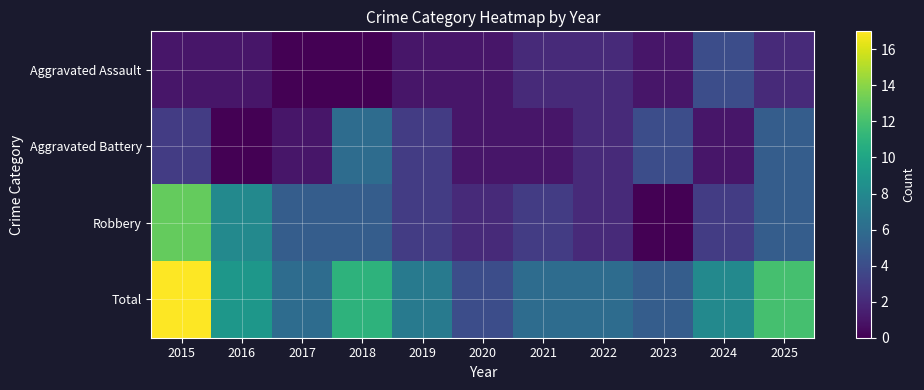

Rank the series by their average value, from highest to lowest.

Total, Robbery, Aggravated Battery, Aggravated Assault